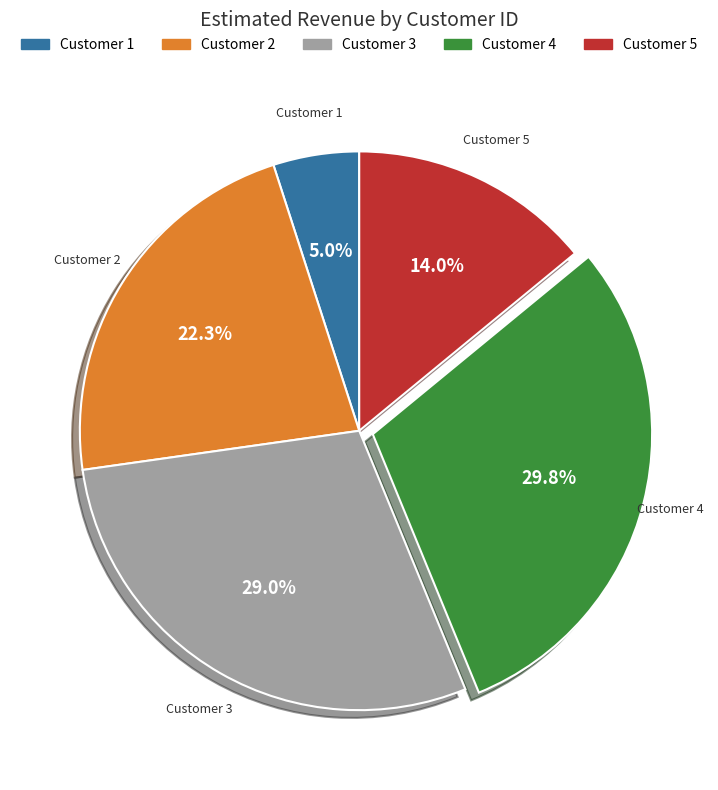

Does any single category account for the majority?

No